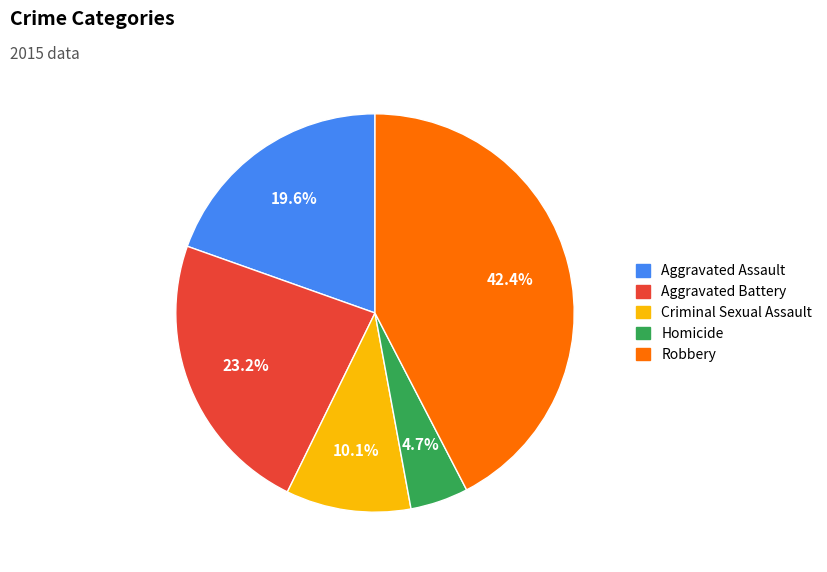

To the nearest percent, what is the difference between the Aggravated Assault and Criminal Sexual Assault slice percentages?

9%